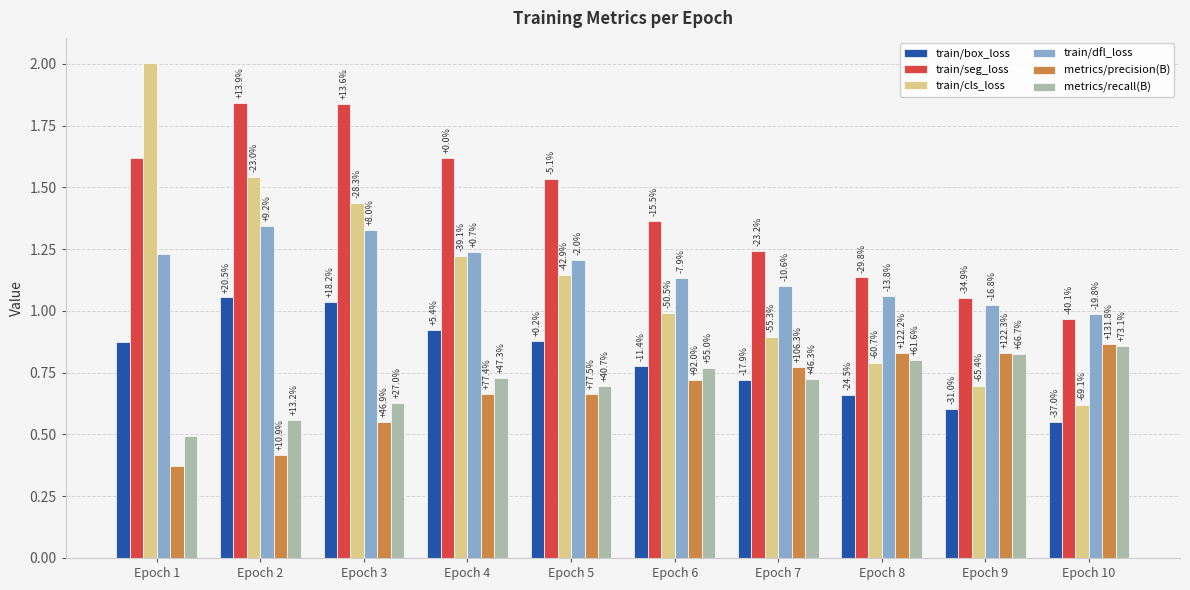

What is the difference between the highest and lowest values at Epoch 1?

1.6